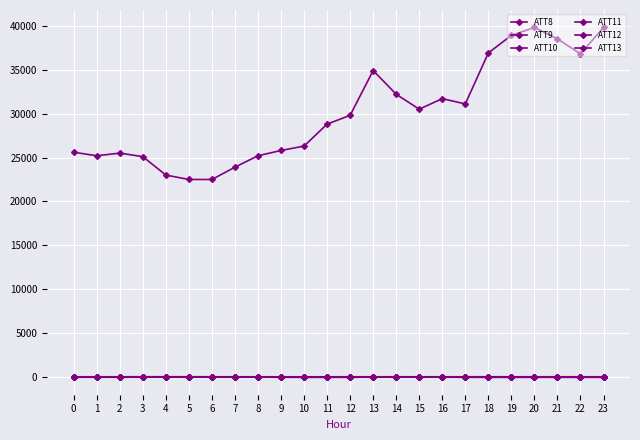

At which label does ATT13 first exceed 42?

2